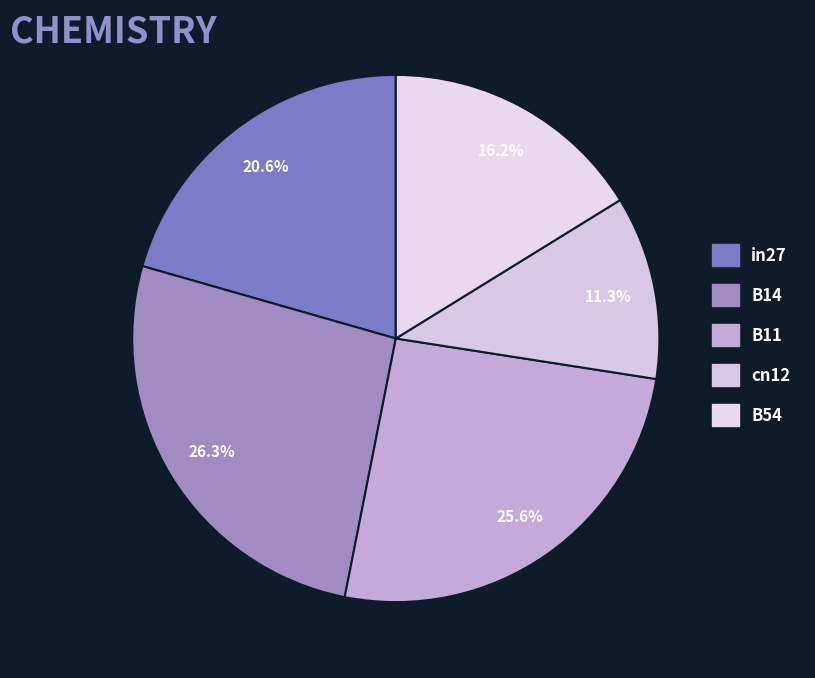

The in27 slice represents 21% of the pie. True or false?

True